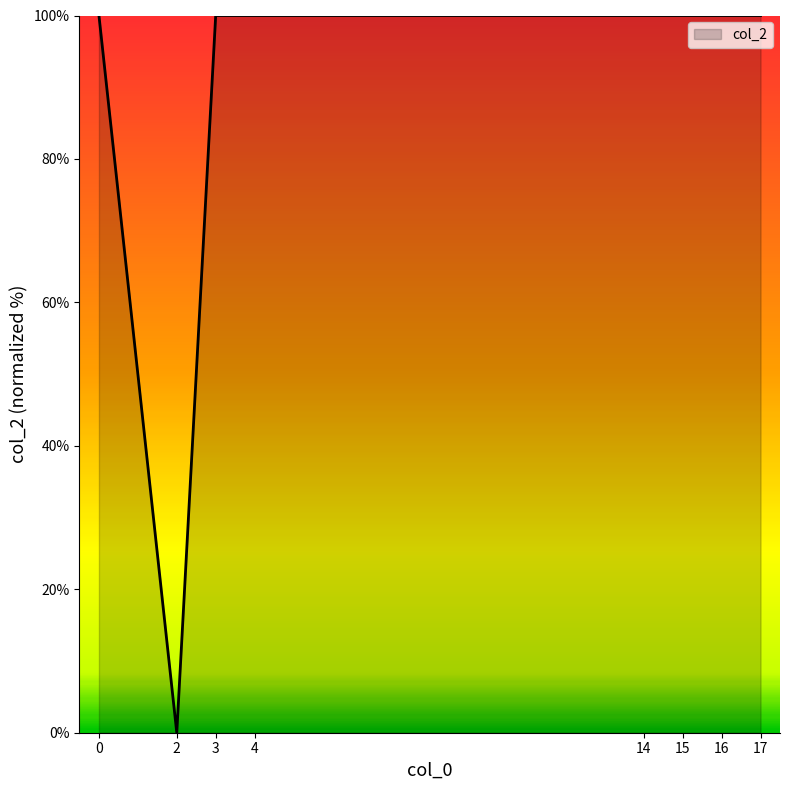

What is the maximum value shown in the chart?

100